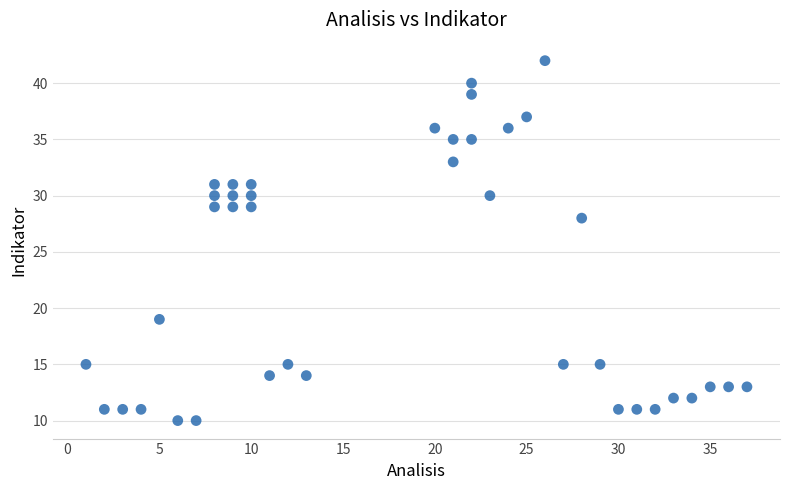

What is the range of Y values (max minus min)?

32